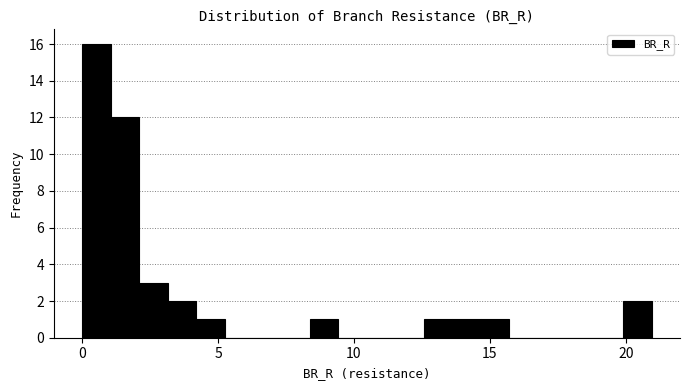

Around what value on the x-axis is the tallest bar? Give the approximate position of its centre, as read against the axis.

0.5